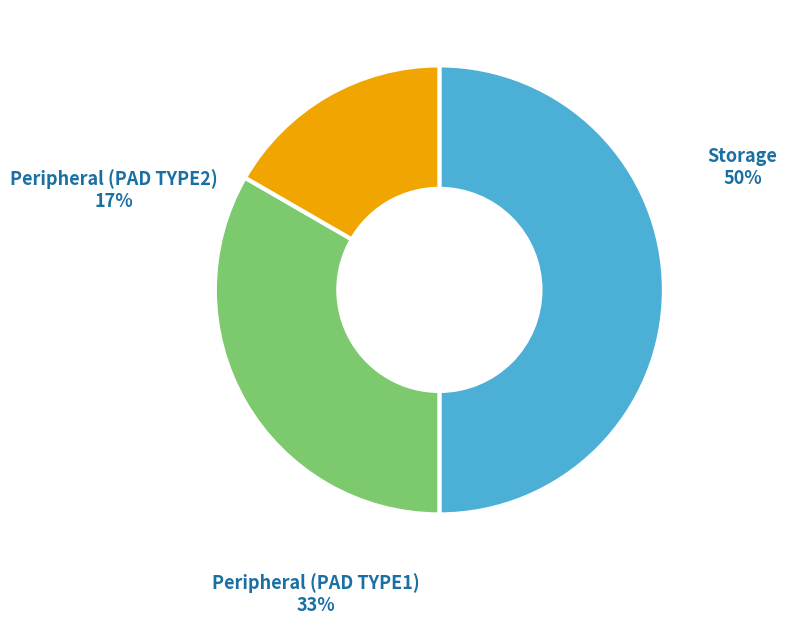

To the nearest percent, what is the difference between the Storage and Peripheral (PAD TYPE2) slice percentages?

33%